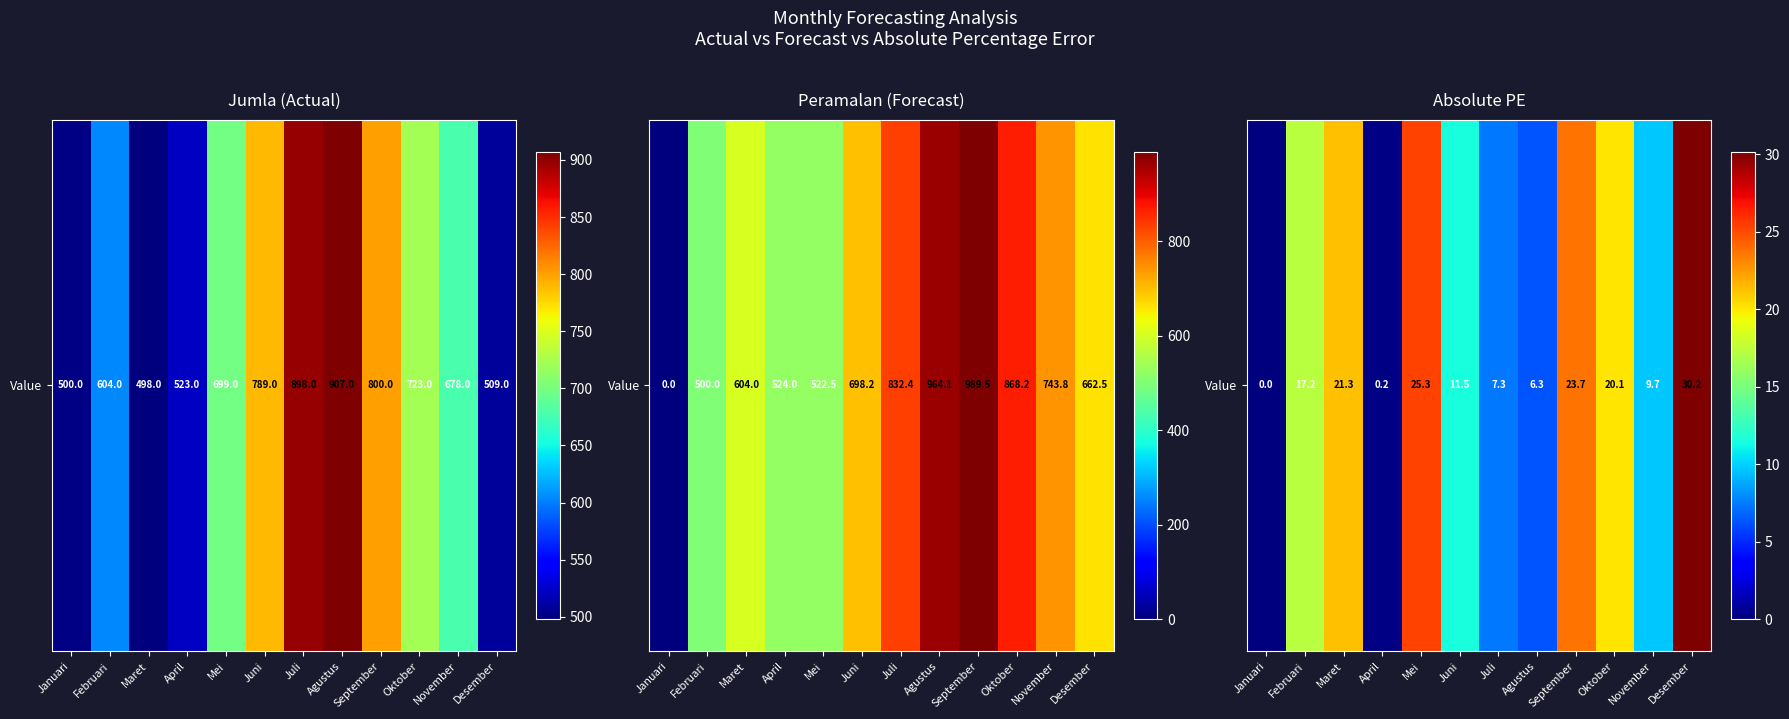

Where does the data first go above 17?

Februari